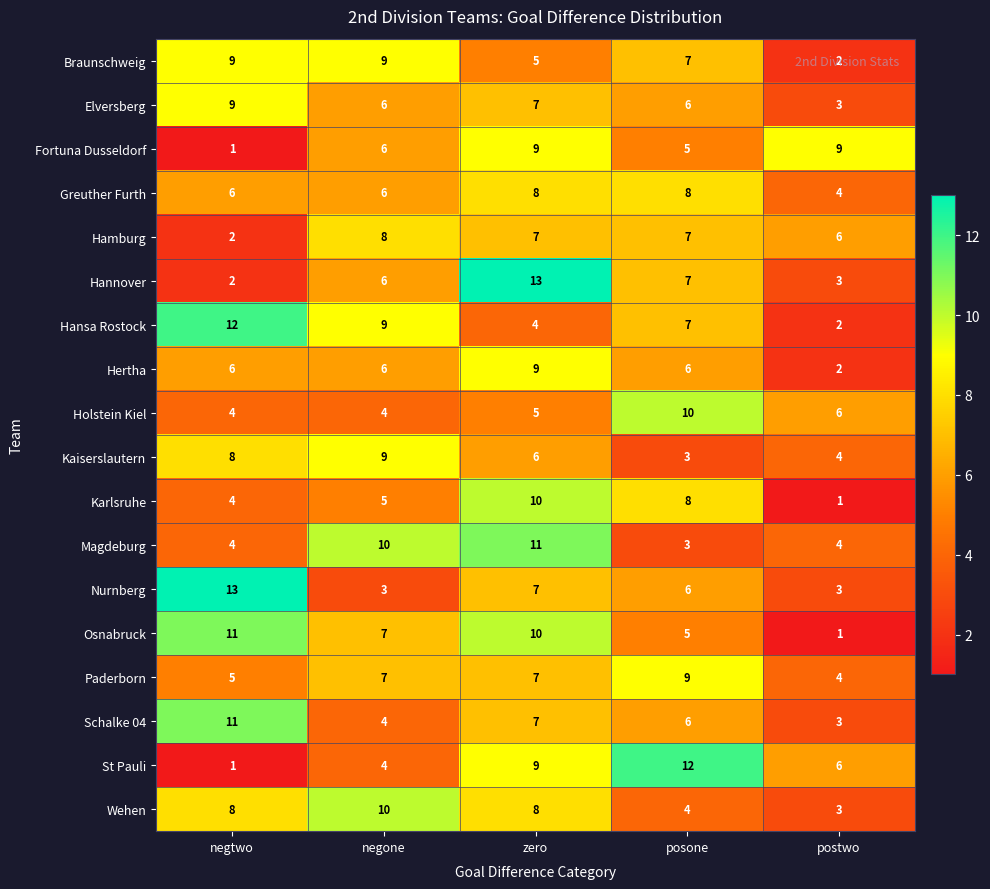

What is the sum of the Osnabruck values at zero and negtwo?

21